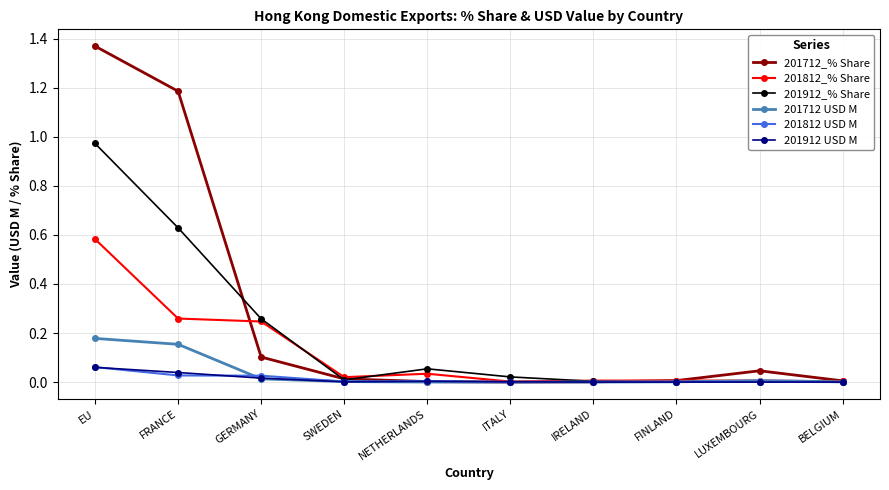

At which category is the sum across all series the highest?

EU